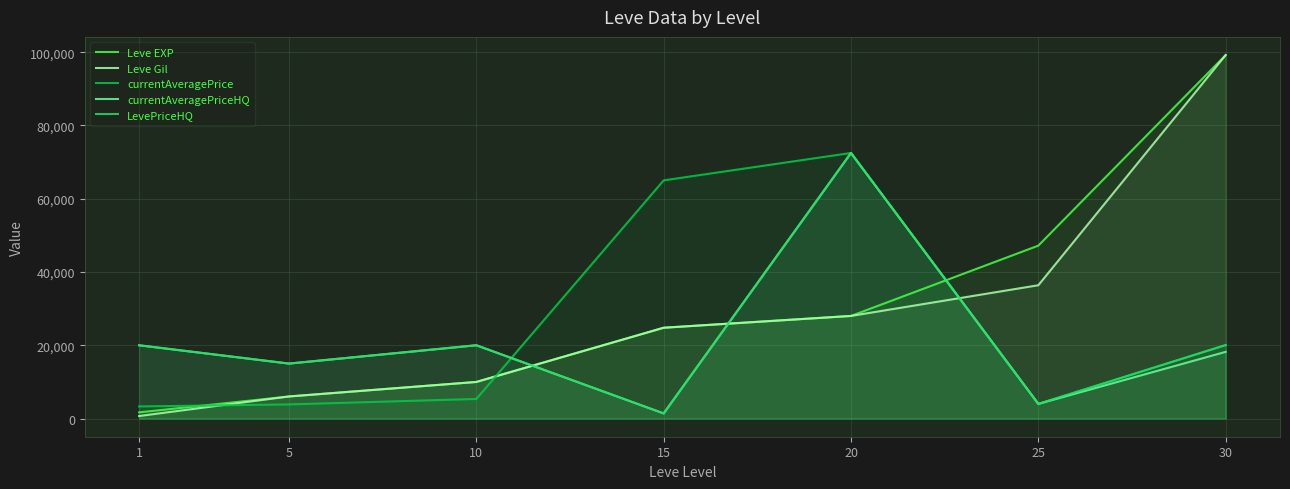

Between 5 and 10, which series saw the biggest shift?

currentAveragePriceHQ